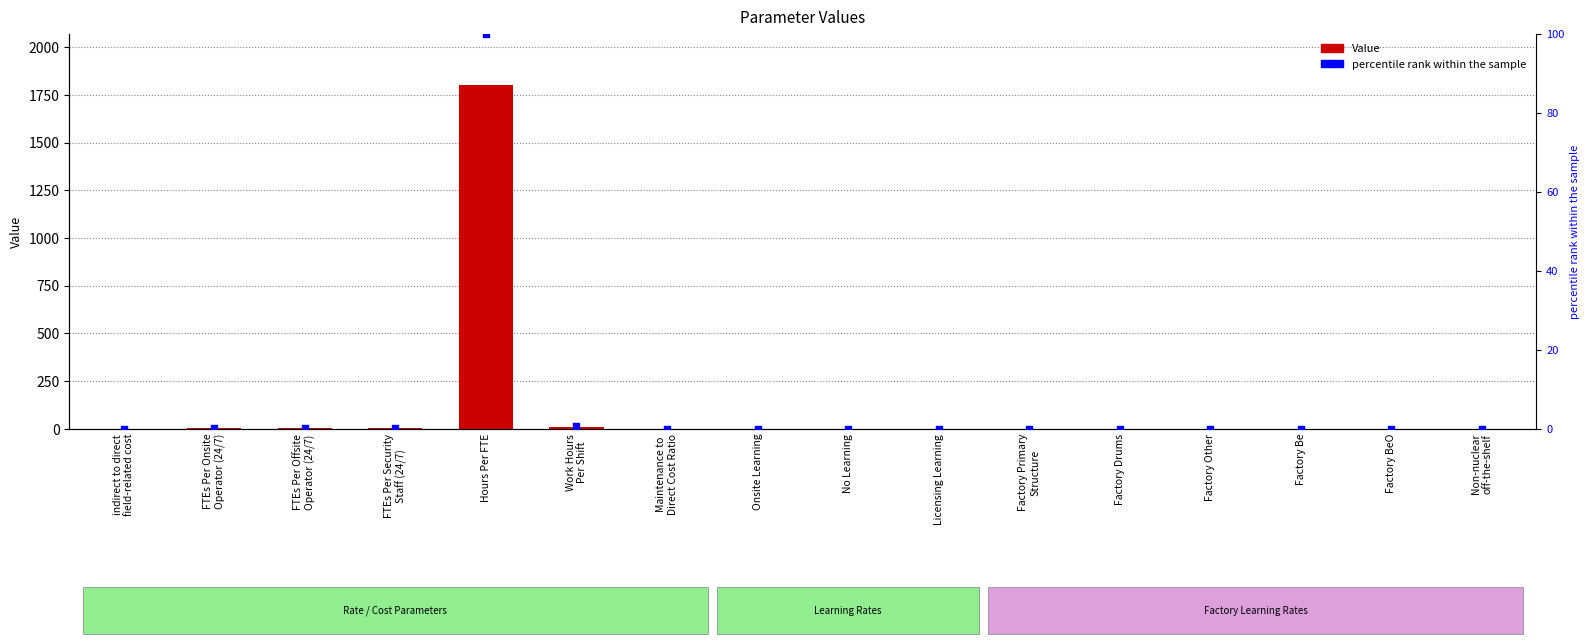

Which series contains the highest Y value?

Value